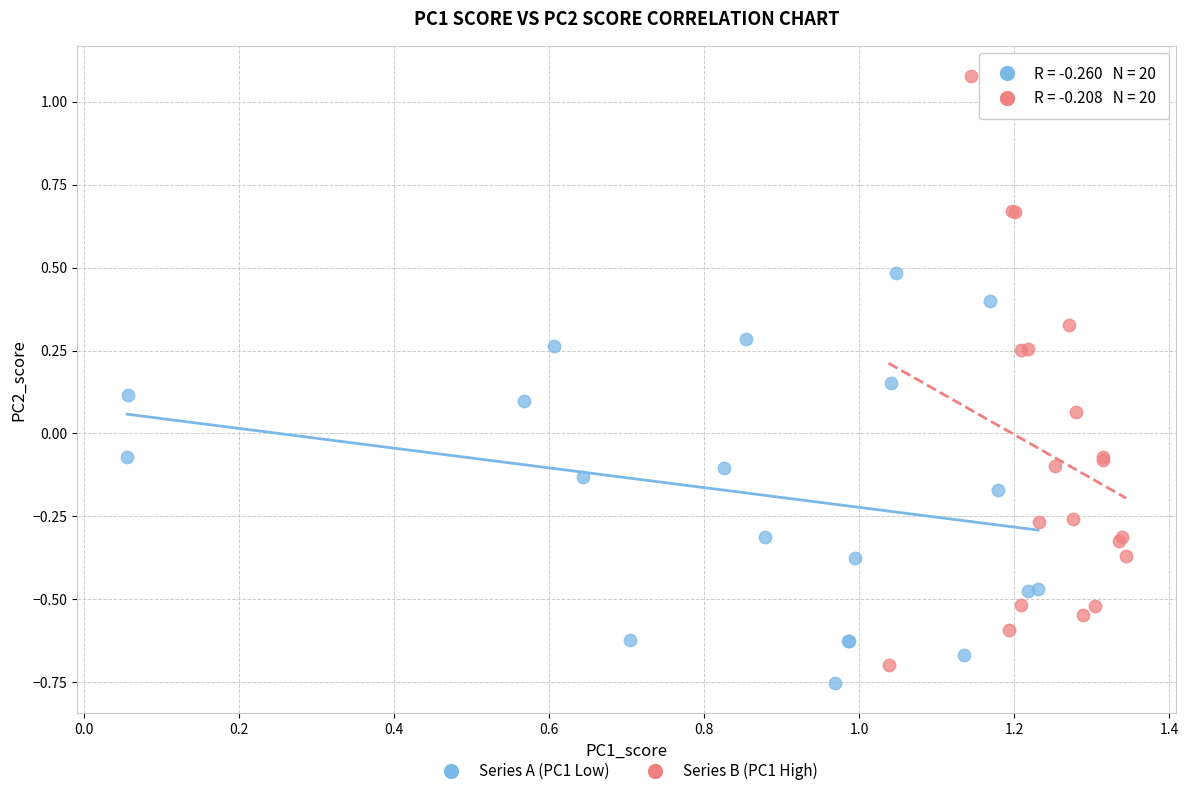

Which series contains the lowest Y value?

Series A (PC1 Low)